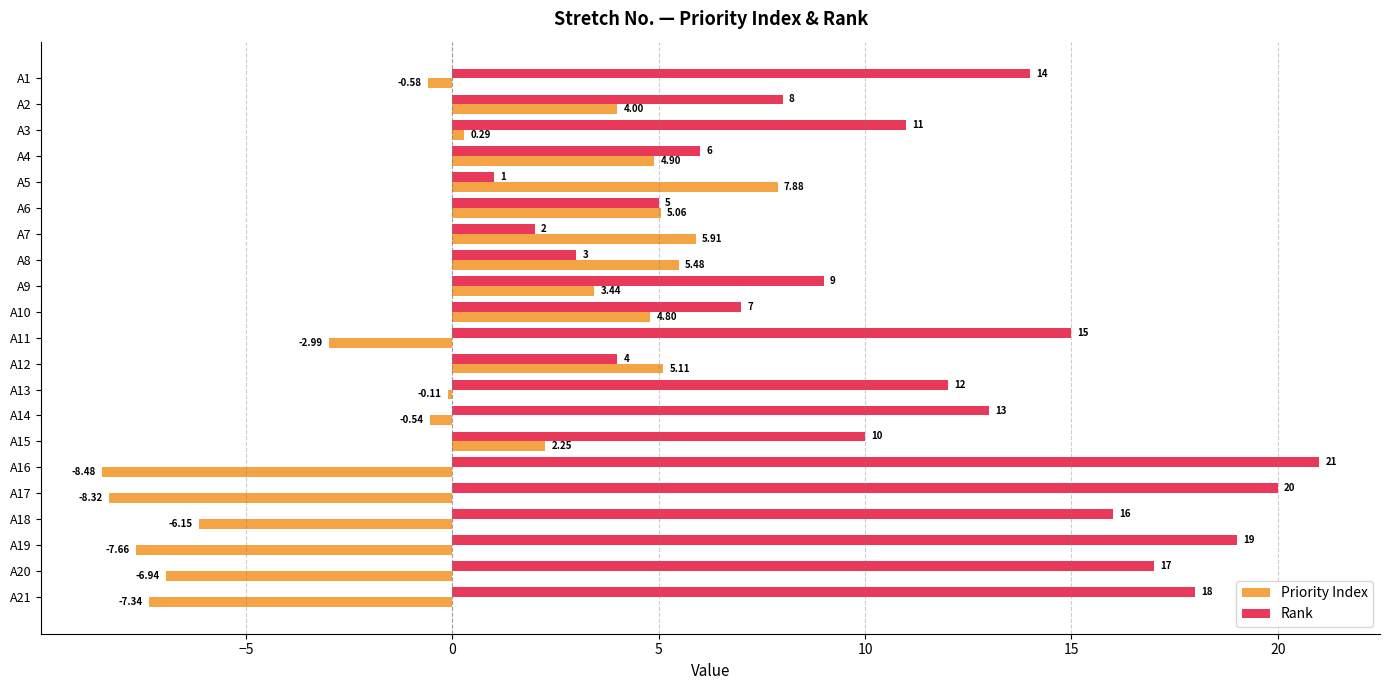

List the series in order of their overall mean, lowest first.

Priority Index, Rank